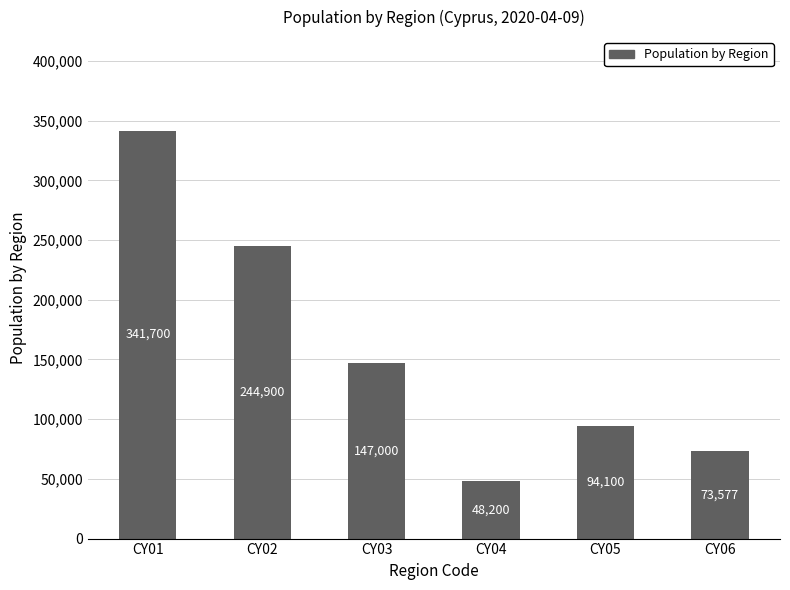

Which category has the highest value across all series?

CY01